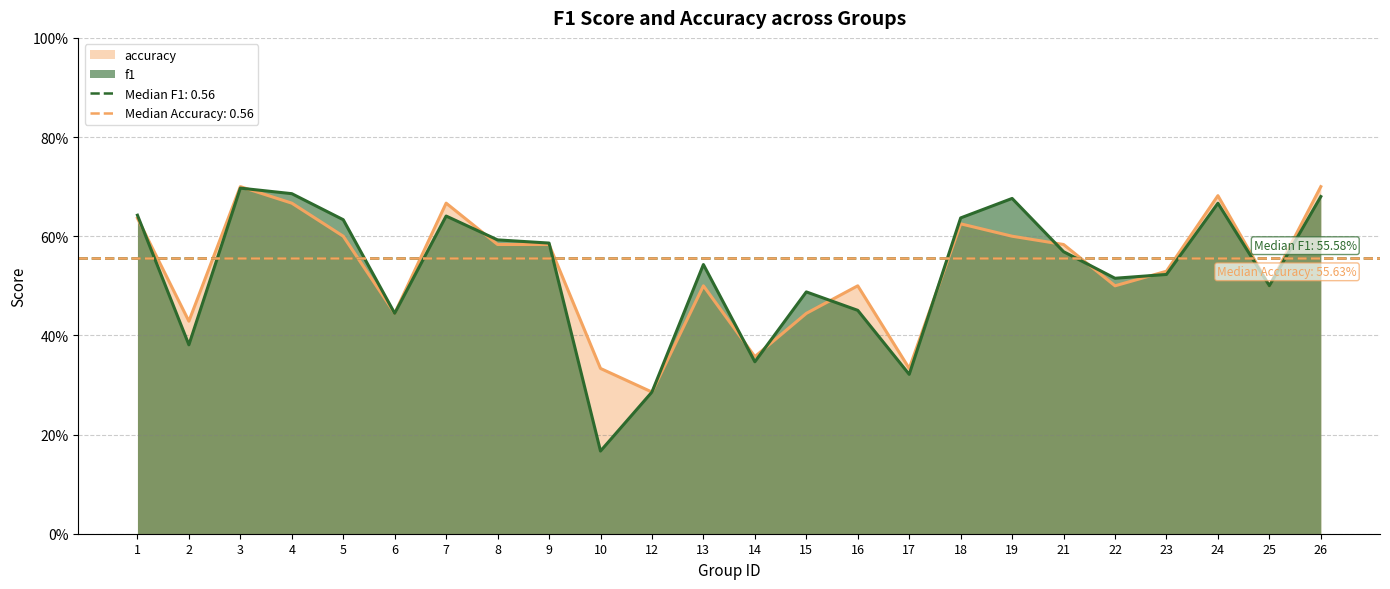

What is the difference between the second highest and second lowest values in the accuracy series?

0.4